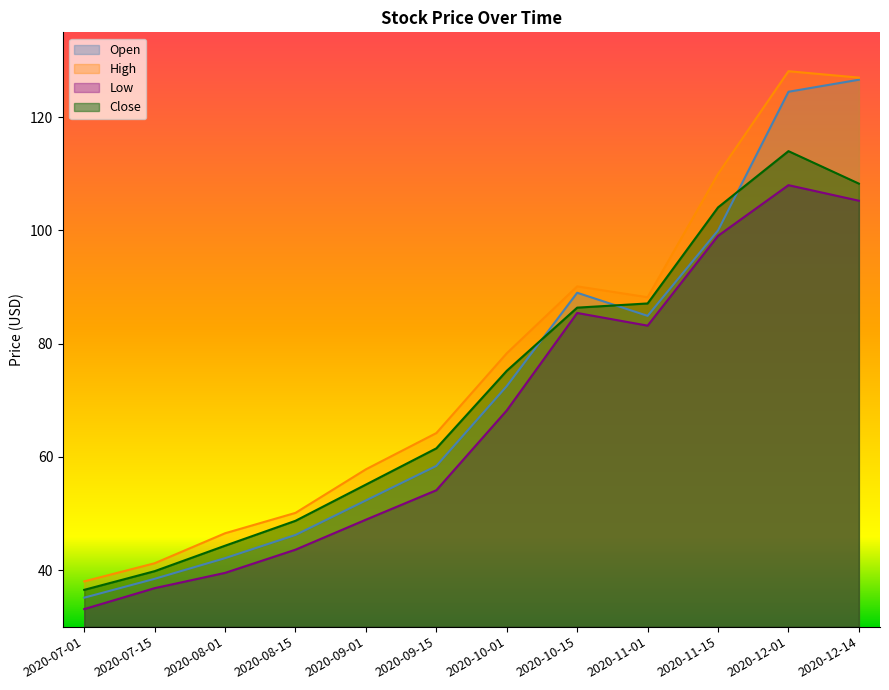

Which label corresponds to the largest value in the chart?

2020-12-01